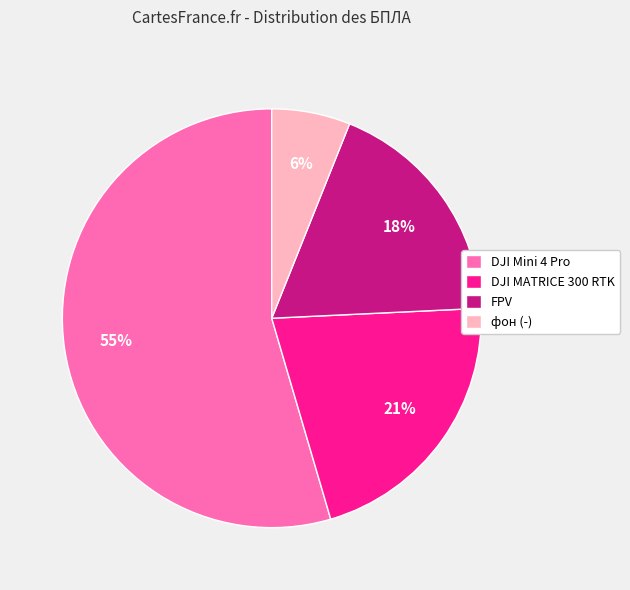

Do DJI Mini 4 Pro and фон (-) together represent more than half of the pie?

Yes